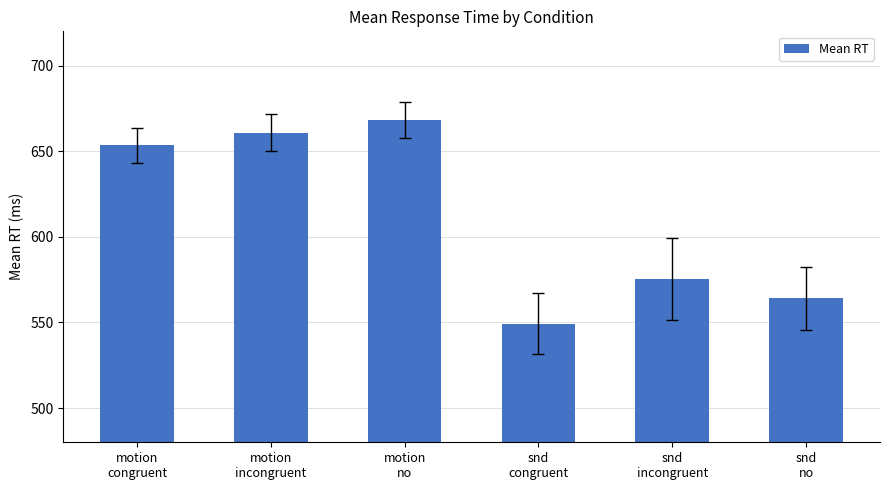

Approximately how many times larger is the value at motion
congruent compared to motion
incongruent?

1.0